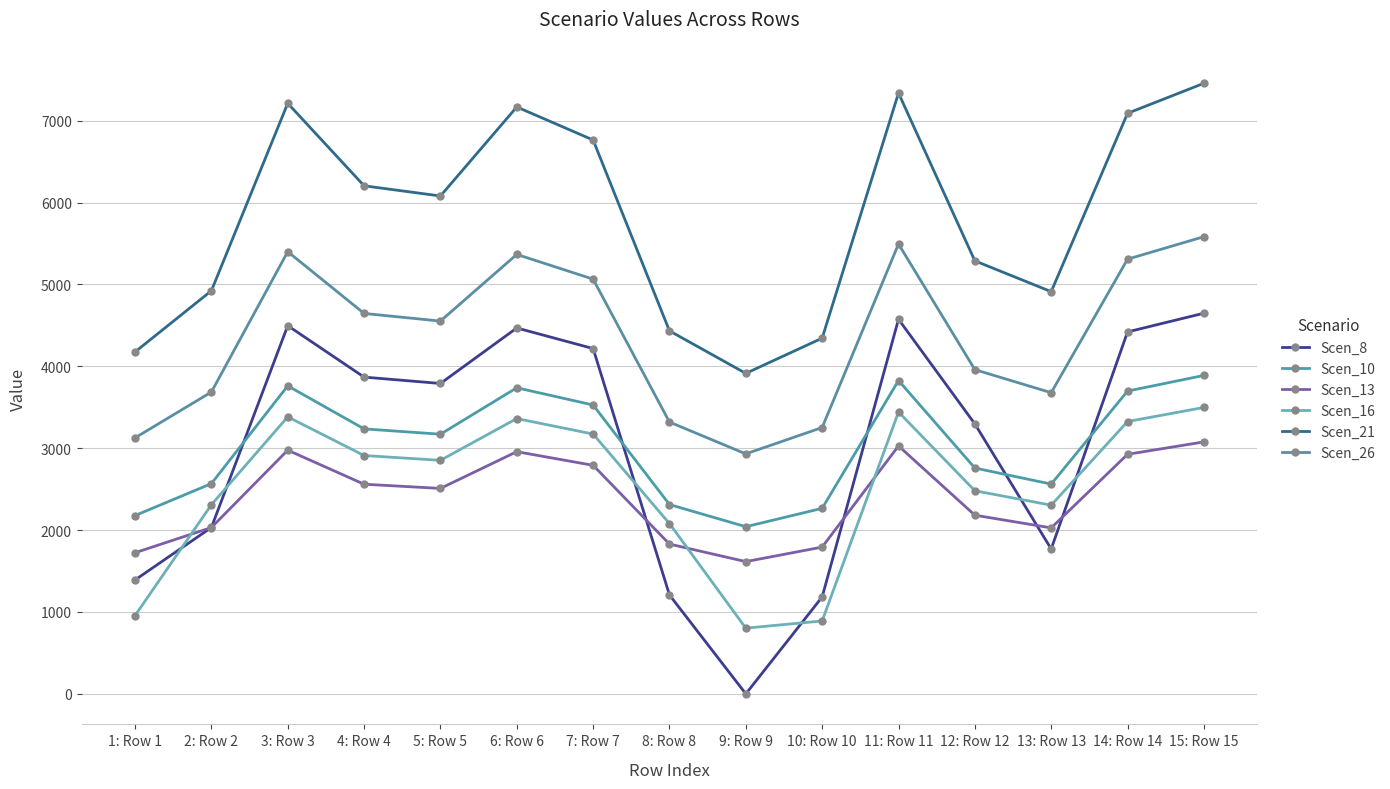

At how many categories does at least one series exceed 4440?

11